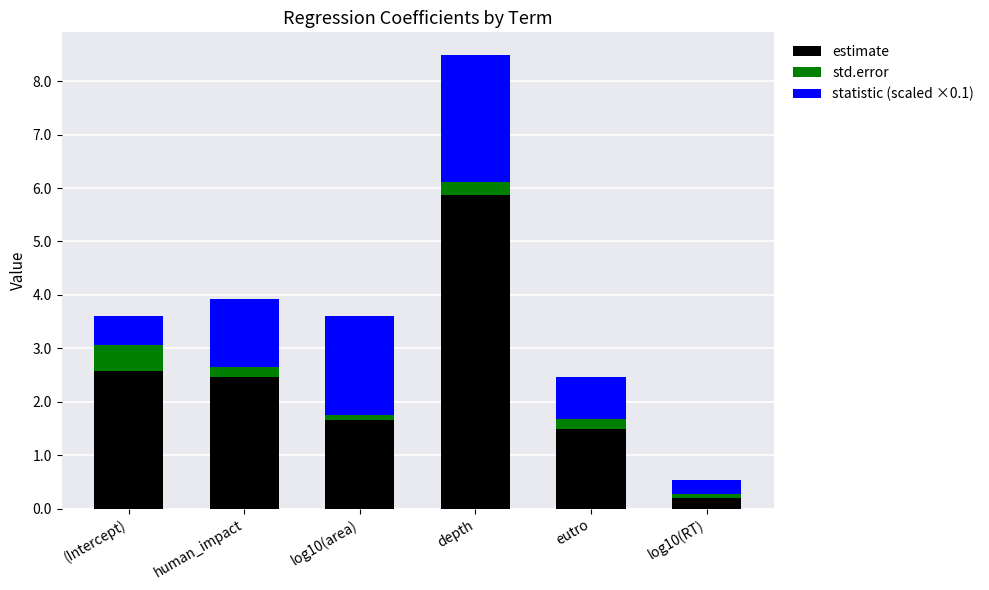

What is the highest value of the estimate series?

5.9